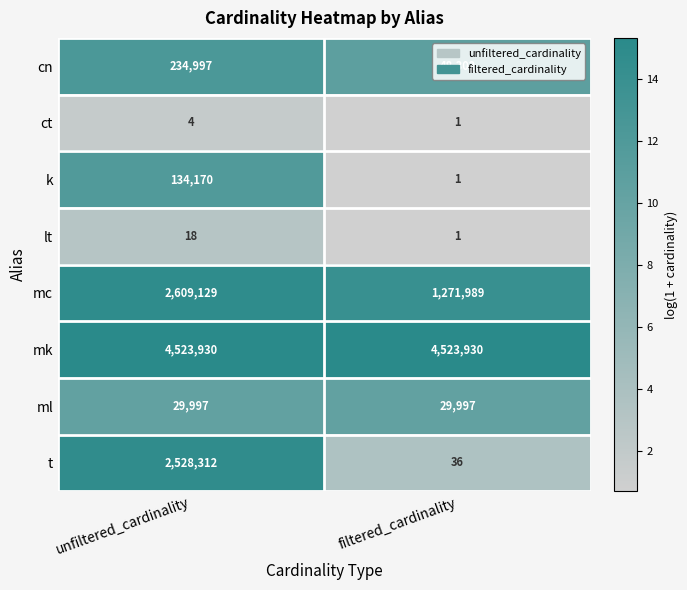

True or false: k has a value of 134170 at unfiltered_cardinality.

True